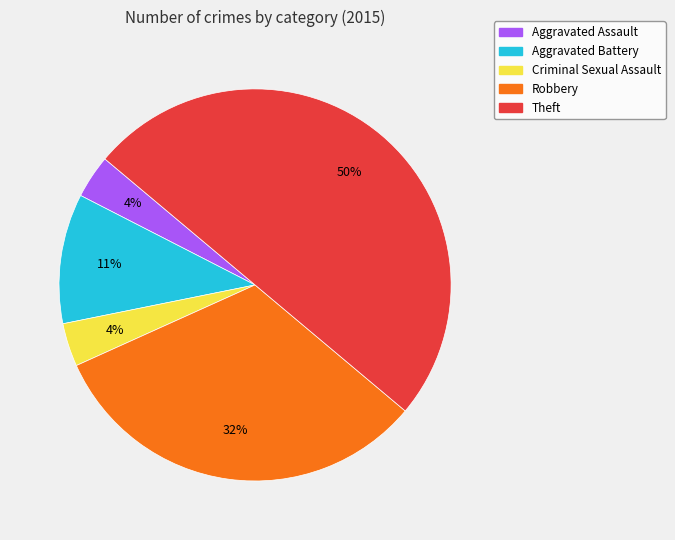

To the nearest percent, what is the average slice percentage?

20%